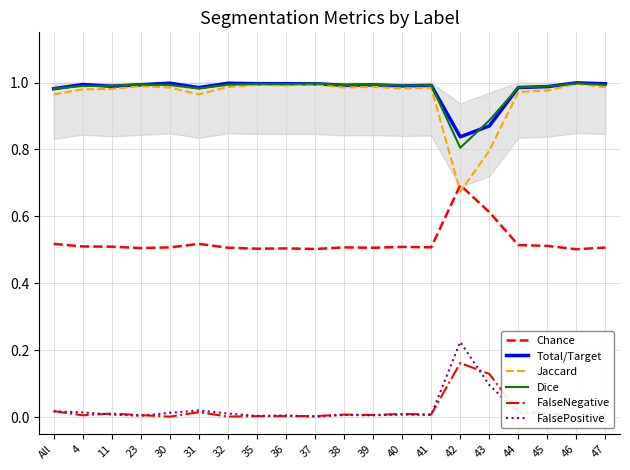

Reading left to right, extract all data points from this chart.

Chance: 0.5	0.5	0.5	0.5	0.5	0.5	0.5	0.5	0.5	0.5	0.5	0.5	0.5	0.5	0.7	0.6	0.5	0.5	0.5	0.5
Total/Target: 1.0	1.0	1.0	1.0	1.0	1.0	1.0	1.0	1.0	1.0	1.0	1.0	1.0	1.0	0.8	0.9	1.0	1.0	1.0	1.0
Jaccard: 1.0	1.0	1.0	1.0	1.0	1.0	1.0	1.0	1.0	1.0	1.0	1.0	1.0	1.0	0.7	0.8	1.0	1.0	1.0	1.0
Dice: 1.0	1.0	1.0	1.0	1.0	1.0	1.0	1.0	1.0	1.0	1.0	1.0	1.0	1.0	0.8	0.9	1.0	1.0	1.0	1.0
FalseNegative: 0.0	0.0	0.0	0.0	0.0	0.0	0.0	0.0	0.0	0.0	0.0	0.0	0.0	0.0	0.2	0.1	0.0	0.0	0.0	0.0
FalsePositive: 0.0	0.0	0.0	0.0	0.0	0.0	0.0	0.0	0.0	0.0	0.0	0.0	0.0	0.0	0.2	0.1	0.0	0.0	0.0	0.0